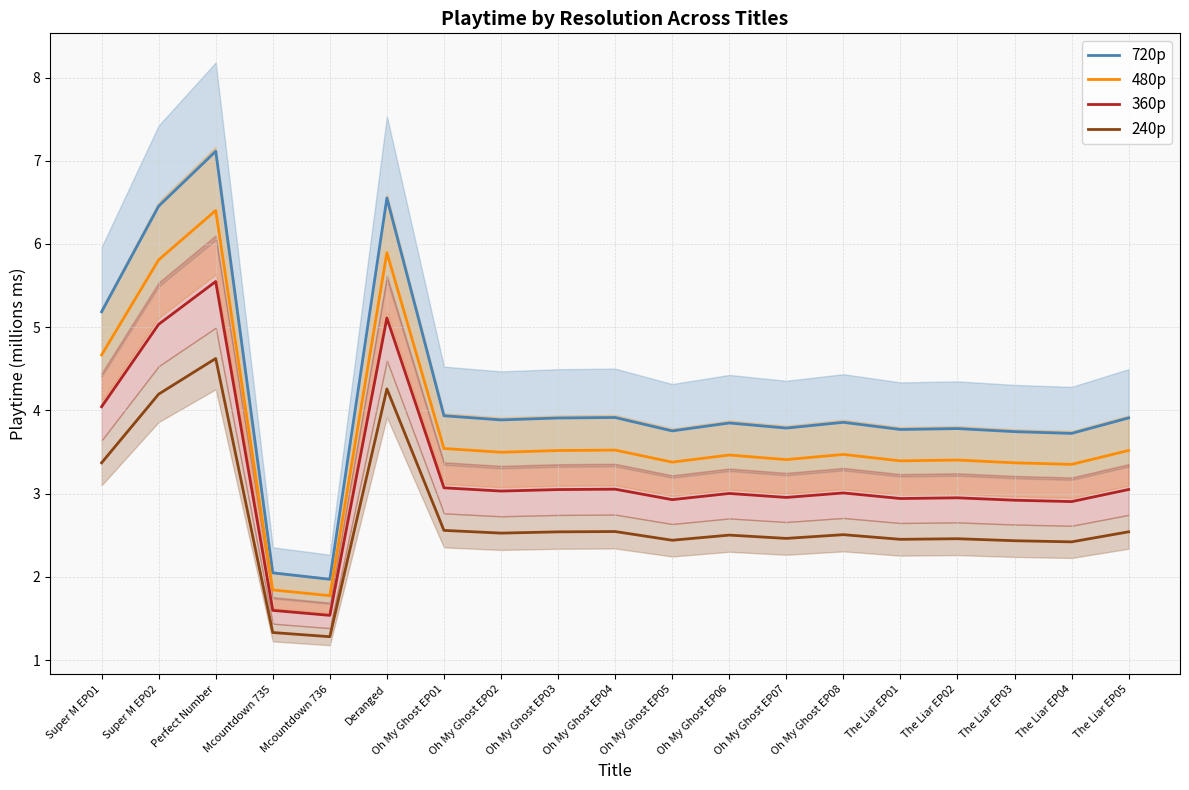

At which category does 480p reach its first local peak?

Perfect Number